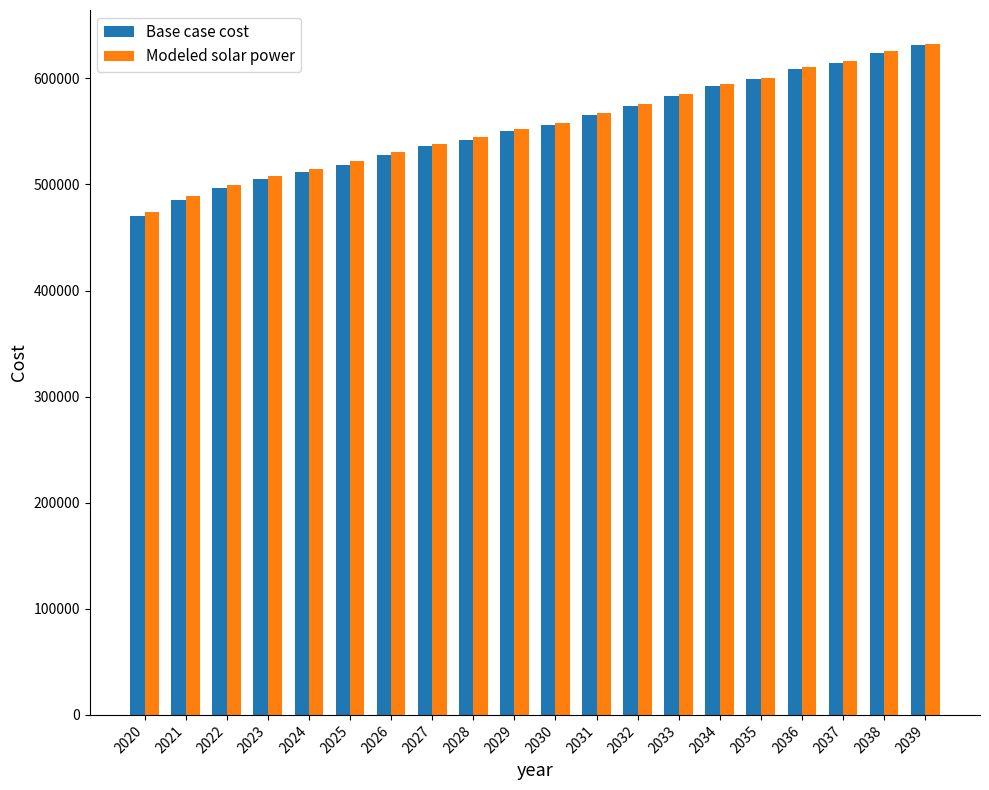

At which label does Modeled solar power first exceed 558092?

2030